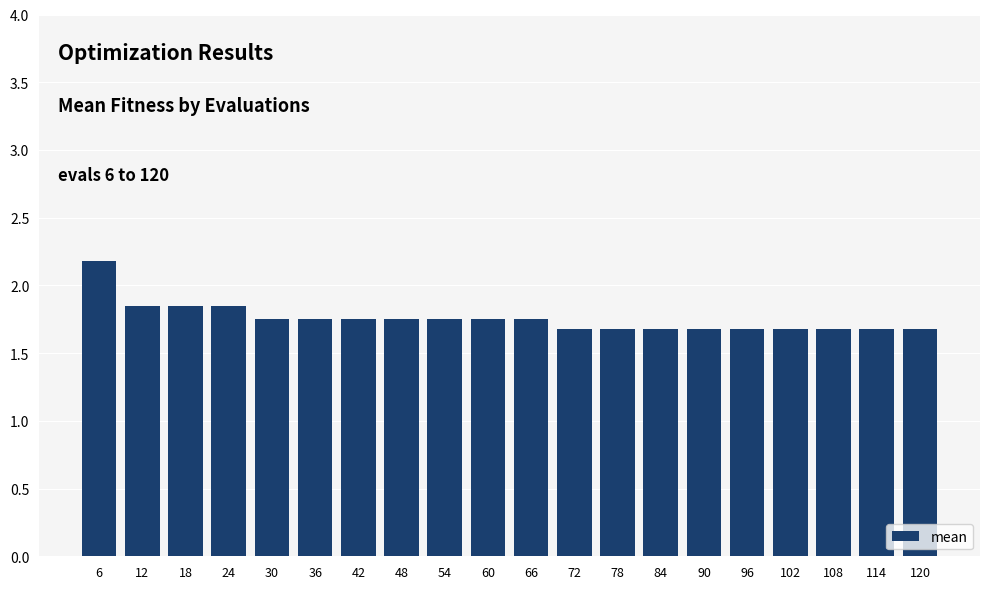

True or false: the data shows 1.7 at 90.

True